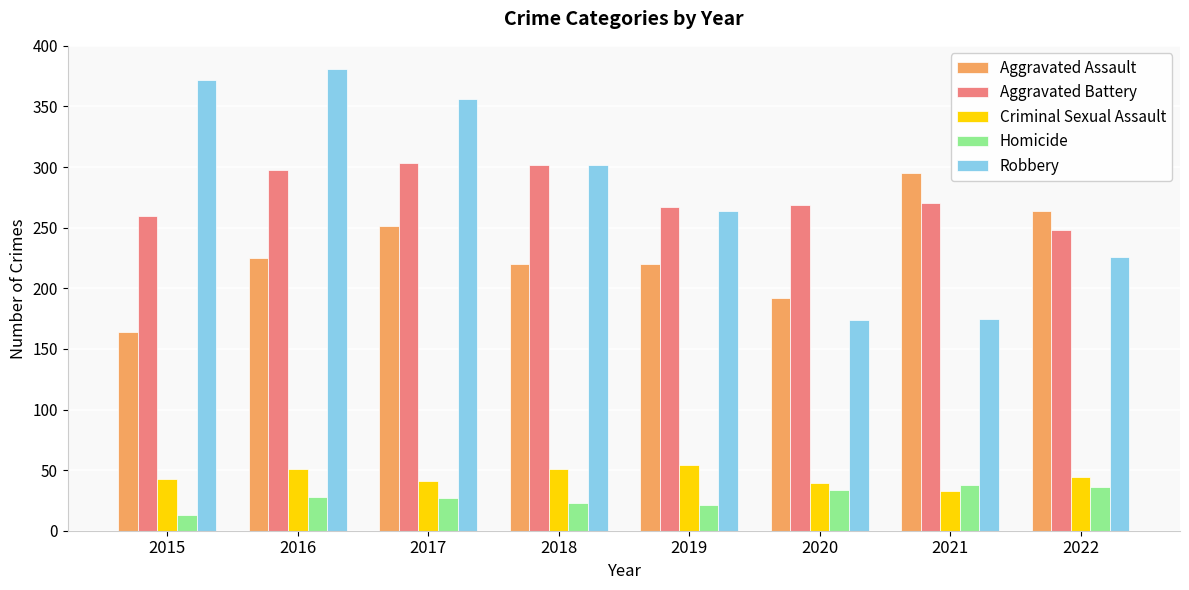

True or false: Homicide has a value of 34 at 2020.

True